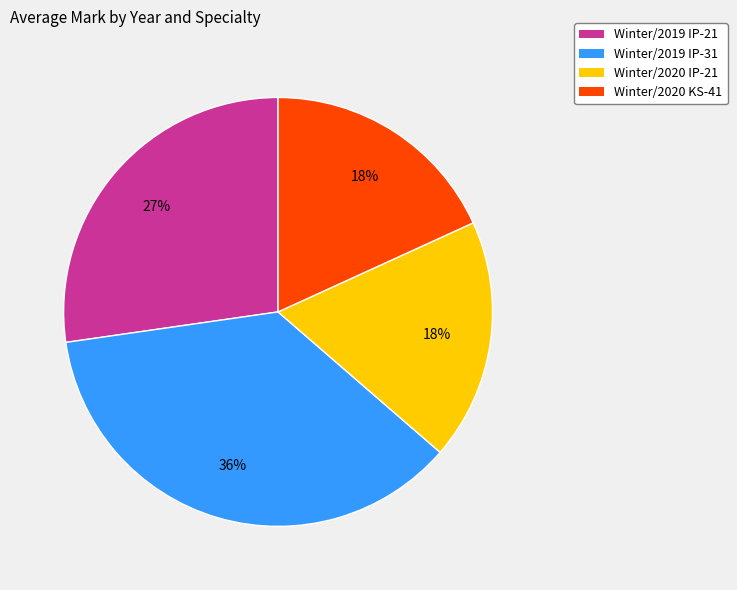

Is there a majority slice in this chart?

No